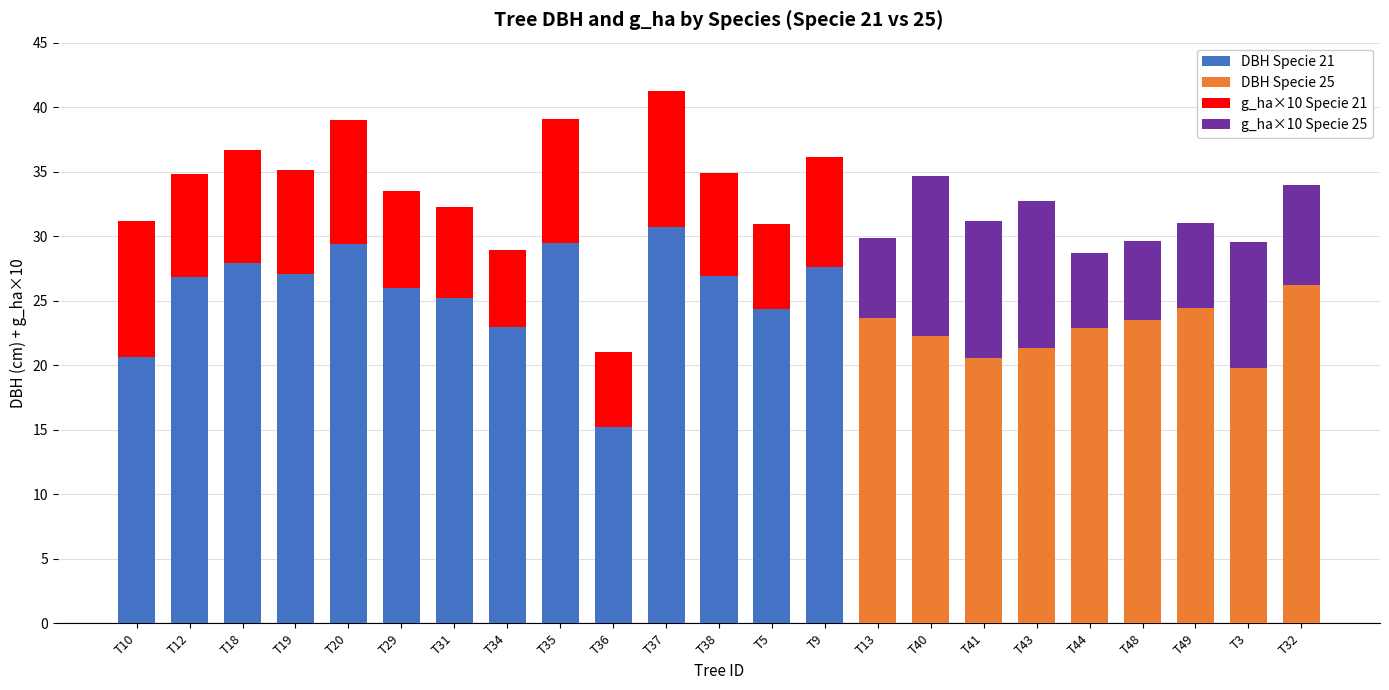

True or false: DBH Specie 21 has a value of 27.1 at T19.

True